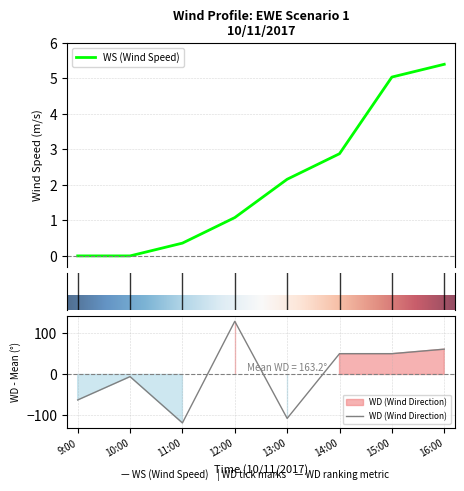

True or false: WS has more than 0 interior local peaks.

False